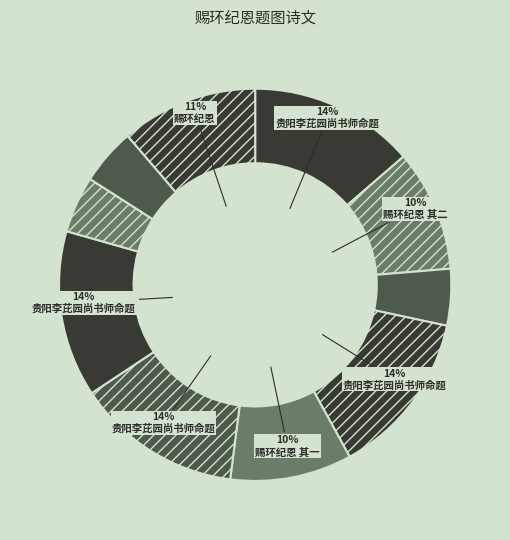

How many segments does this pie chart have?

10